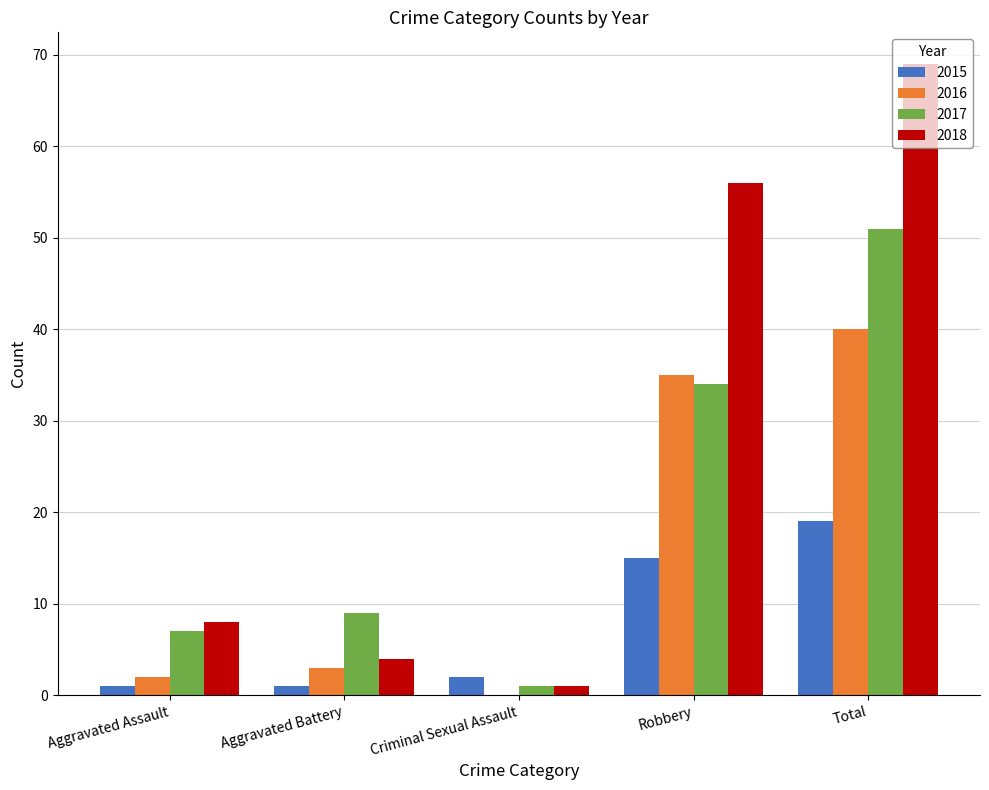

Is it true that 2015 equals 13 at Total?

False